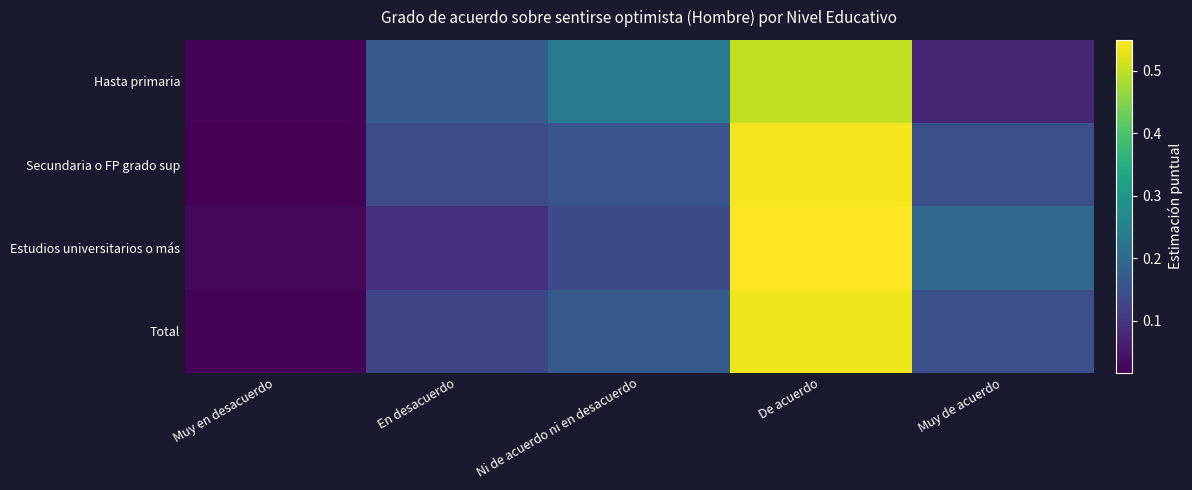

What is the total value across all series at Ni de acuerdo ni en desacuerdo?

0.7